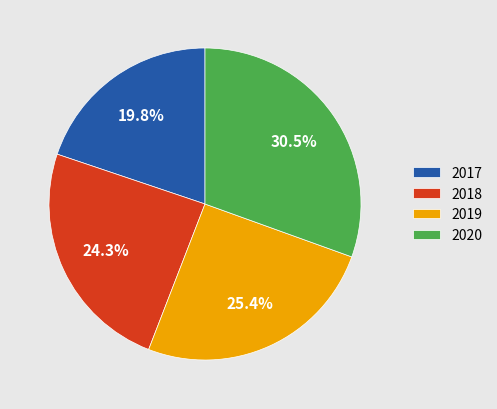

Which slice is the largest?

2020